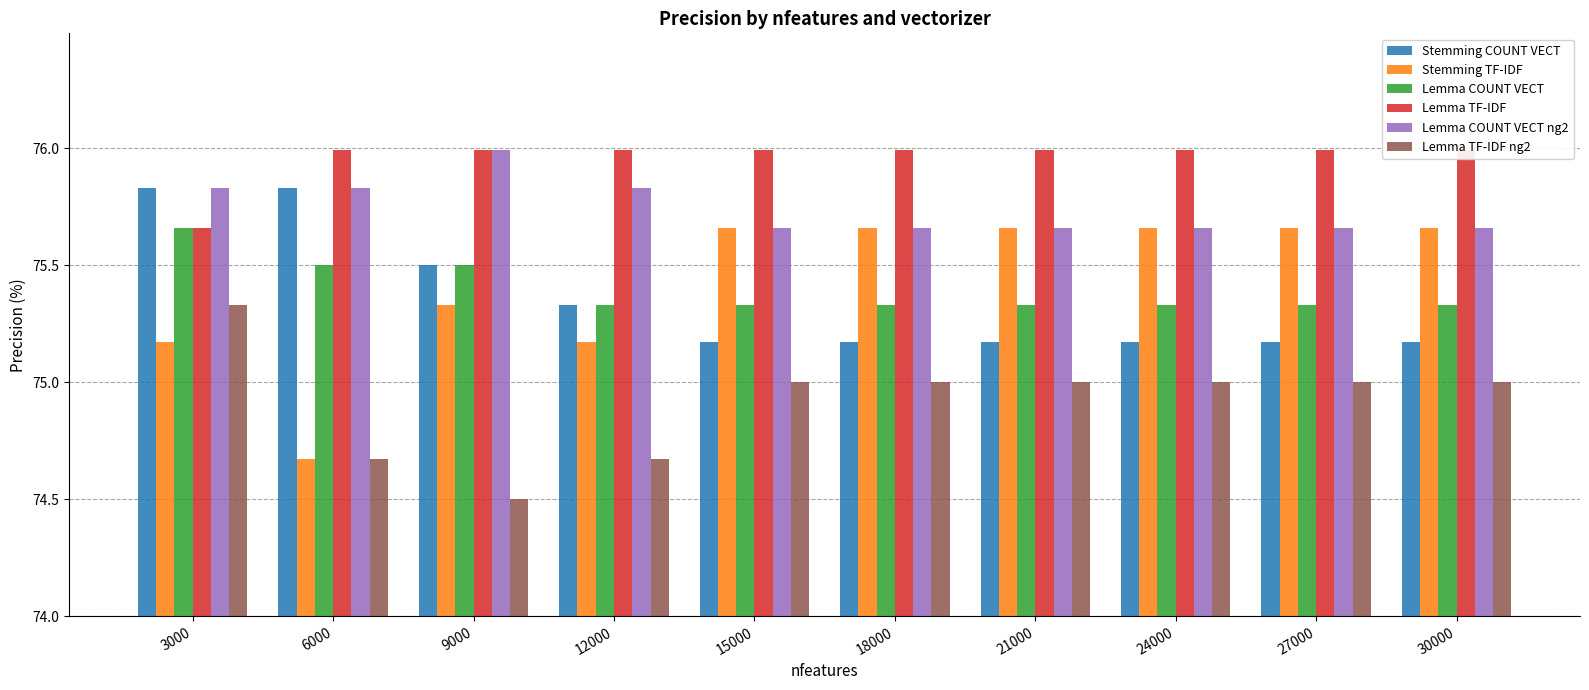

Reading right to left, list all the values displayed in this chart.

Stemming COUNT VECT: 30000=75.2	27000=75.2	24000=75.2	21000=75.2	18000=75.2	15000=75.2	12000=75.3	9000=75.5	6000=75.8	3000=75.8
Stemming TF-IDF: 30000=75.7	27000=75.7	24000=75.7	21000=75.7	18000=75.7	15000=75.7	12000=75.2	9000=75.3	6000=74.7	3000=75.2
Lemma COUNT VECT: 30000=75.3	27000=75.3	24000=75.3	21000=75.3	18000=75.3	15000=75.3	12000=75.3	9000=75.5	6000=75.5	3000=75.7
Lemma TF-IDF: 30000=76.0	27000=76.0	24000=76.0	21000=76.0	18000=76.0	15000=76.0	12000=76.0	9000=76.0	6000=76.0	3000=75.7
Lemma COUNT VECT ng2: 30000=75.7	27000=75.7	24000=75.7	21000=75.7	18000=75.7	15000=75.7	12000=75.8	9000=76.0	6000=75.8	3000=75.8
Lemma TF-IDF ng2: 30000=75.0	27000=75.0	24000=75.0	21000=75.0	18000=75.0	15000=75.0	12000=74.7	9000=74.5	6000=74.7	3000=75.3